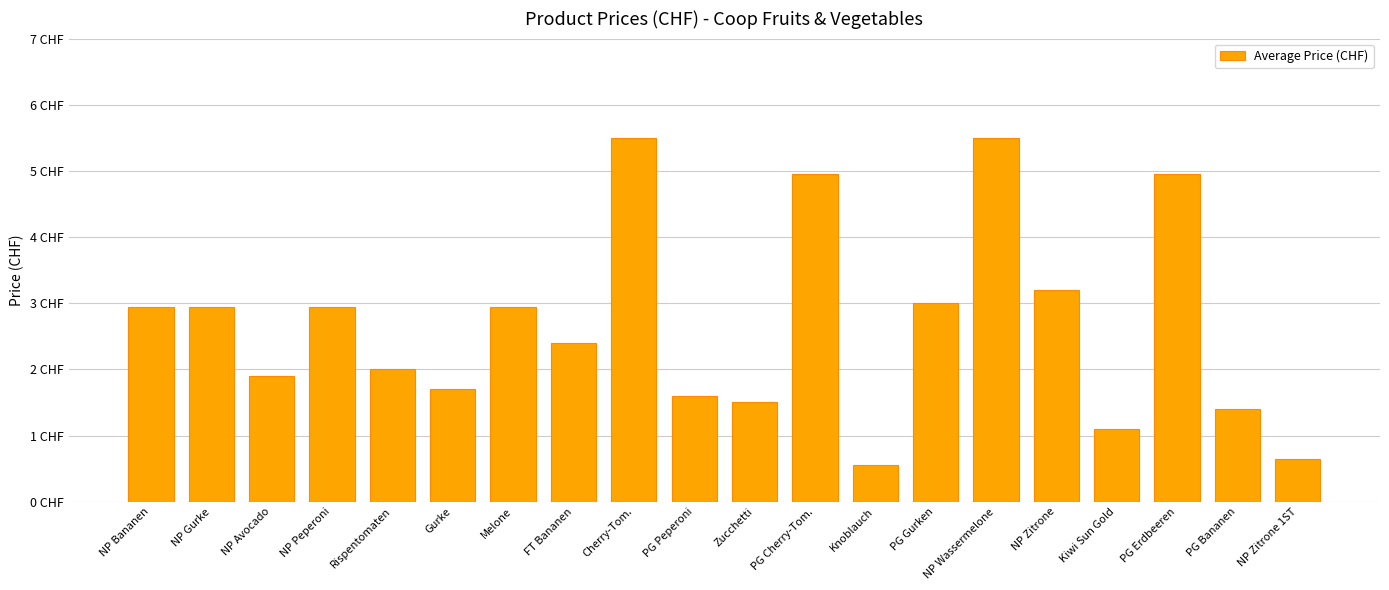

What is the change in value from Knoblauch to PG Erdbeeren?

+4.4